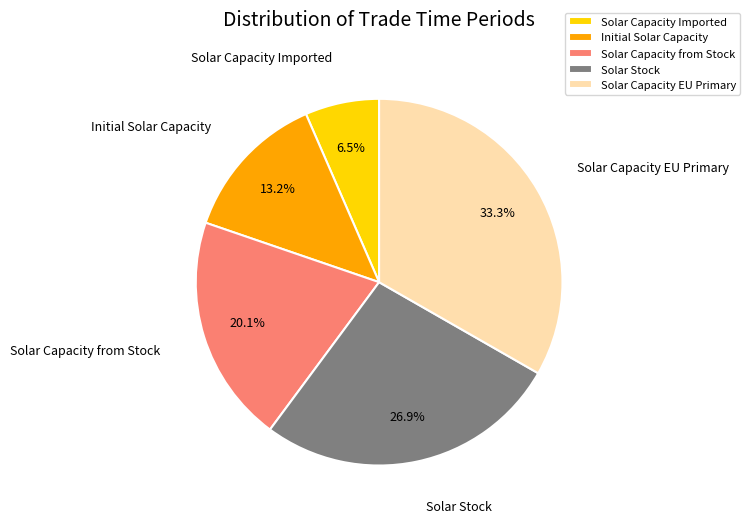

What portion of the pie excludes Initial Solar Capacity?

86.8%